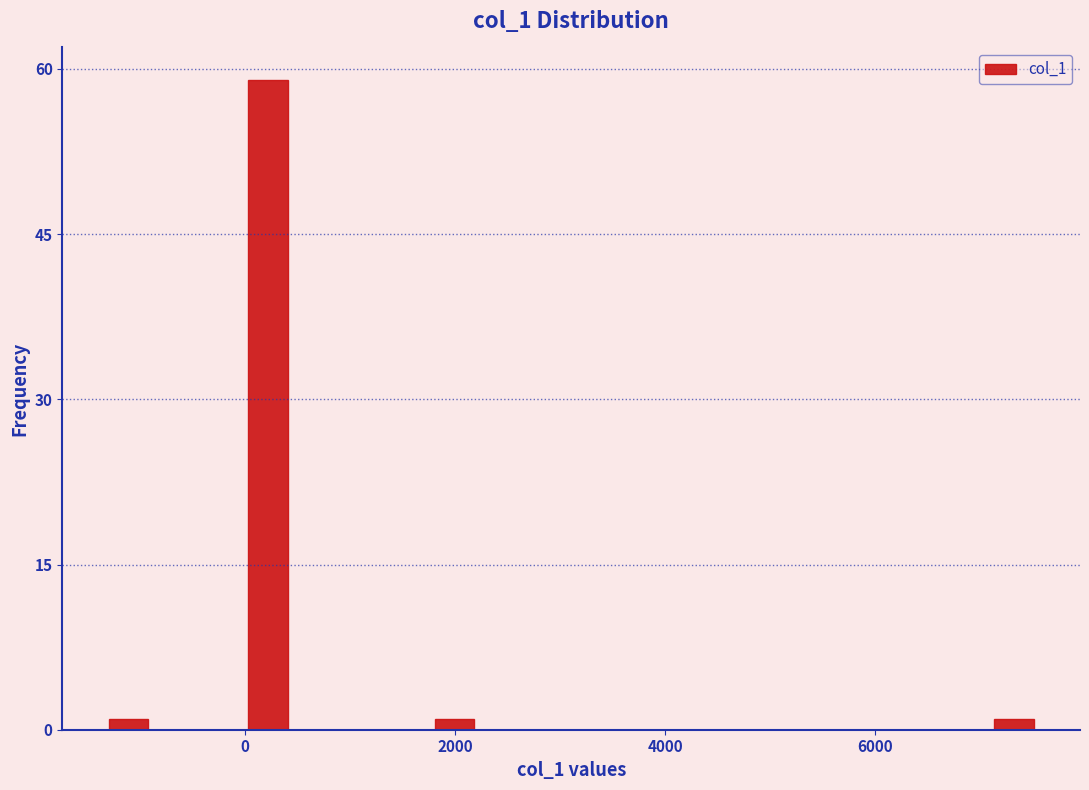

Read against the x-axis, roughly where is the centre of the tallest bar?

200